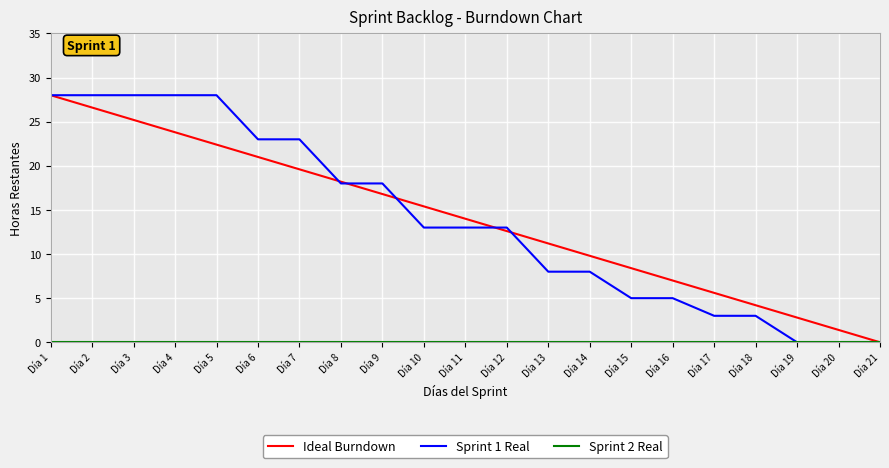

List the labels in order of Ideal Burndown value, largest first.

Día 1, Día 2, Día 3, Día 4, Día 5, Día 6, Día 7, Día 8, Día 9, Día 10, Día 11, Día 12, Día 13, Día 14, Día 15, Día 16, Día 17, Día 18, Día 19, Día 20, Día 21